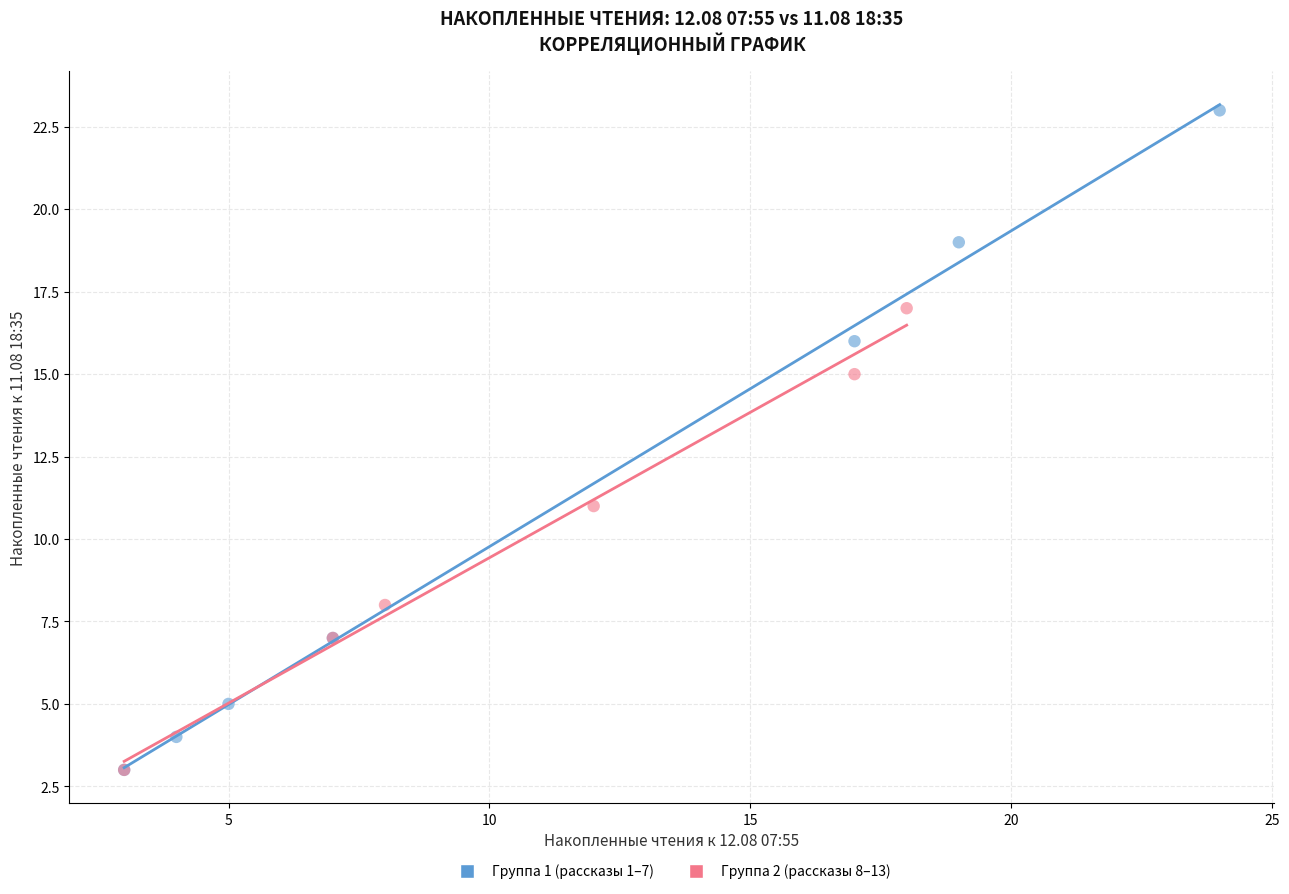

Which series contains the highest Y value?

Группа 1 (рассказы 1–7)